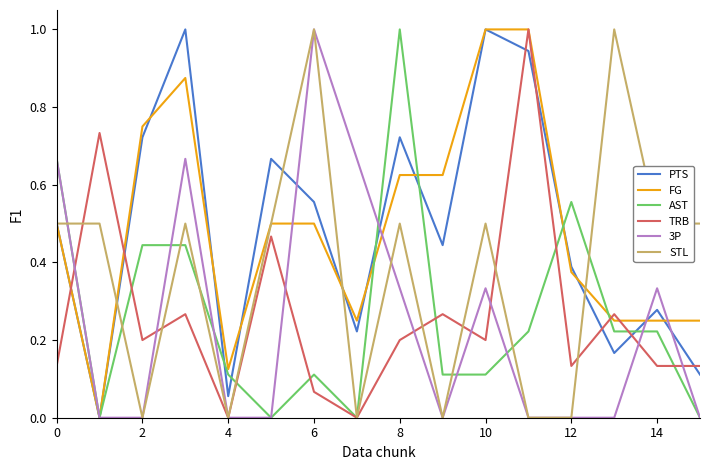

How many intersections are there between PTS and TRB?

7